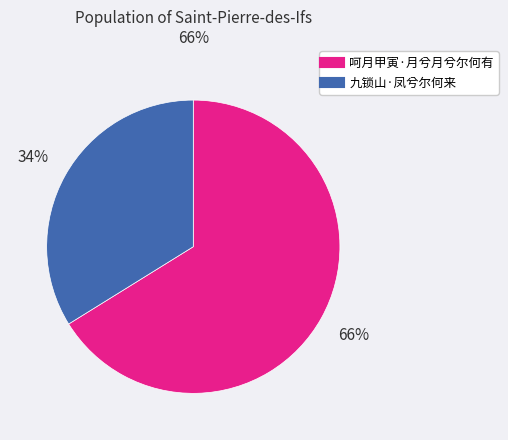

What is the largest slice in the pie chart?

呵月甲寅·月兮月兮尔何有